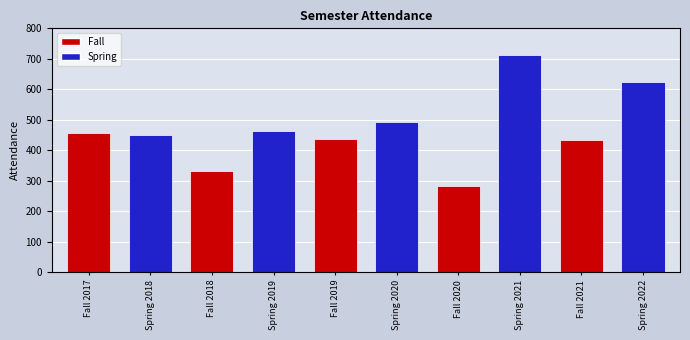

What is the change in value from Fall 2018 to Spring 2022?

+293